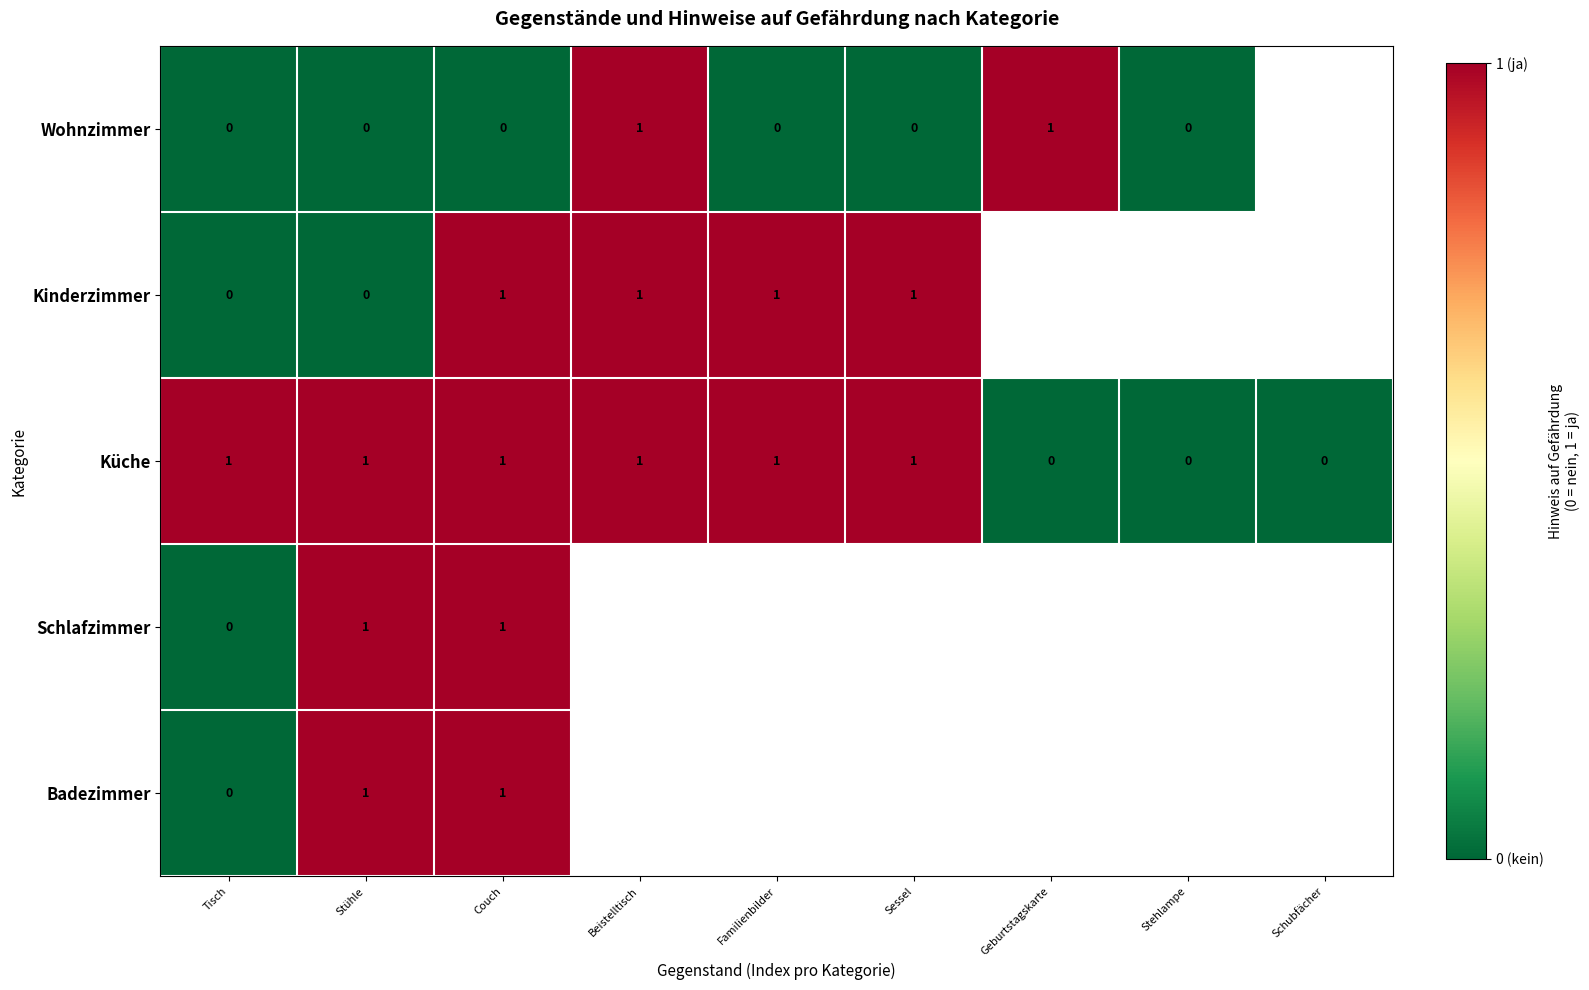

What is the sum of all Küche values?

6